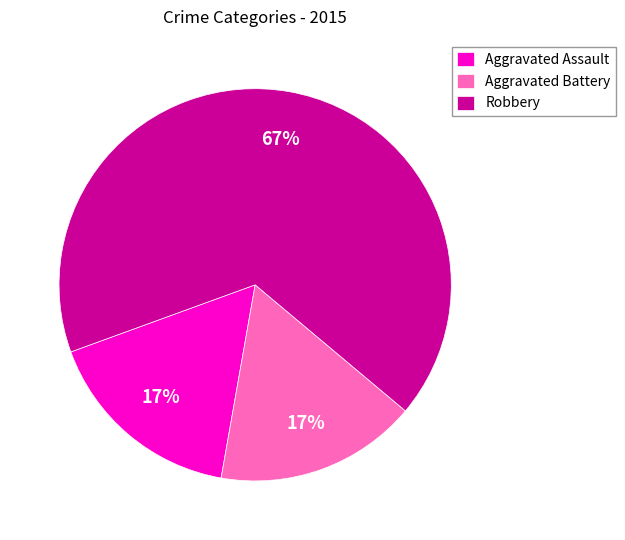

What is the ratio of the value at Aggravated Battery to the value at Aggravated Assault?

1.0